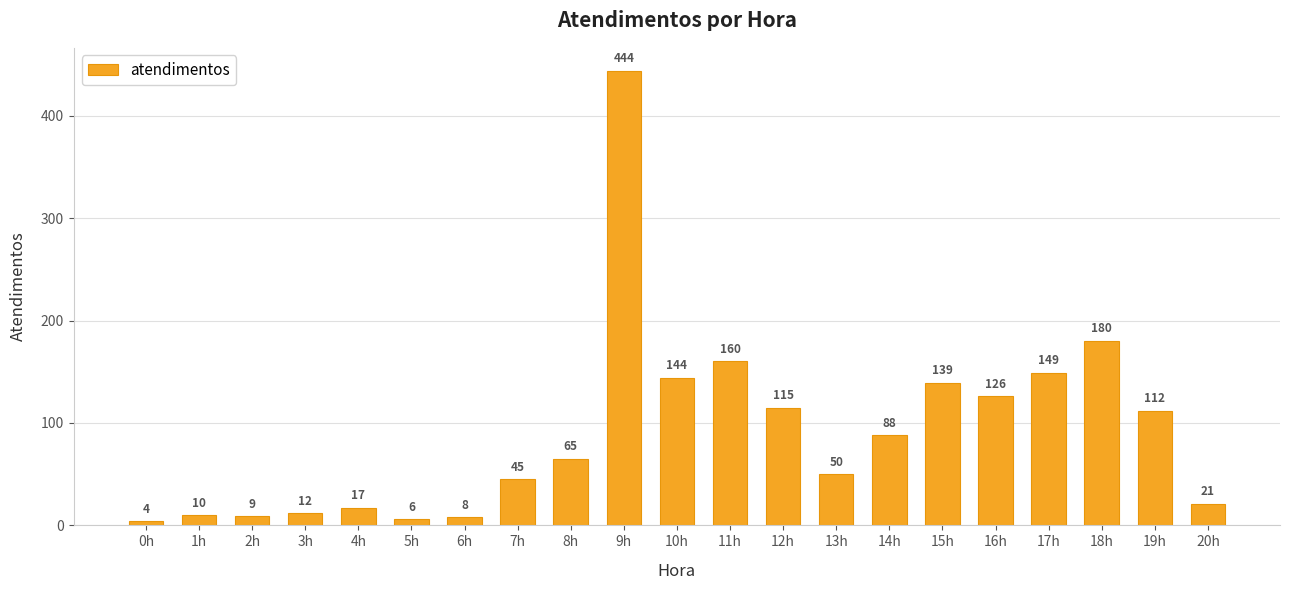

How many bars are there in total?

21